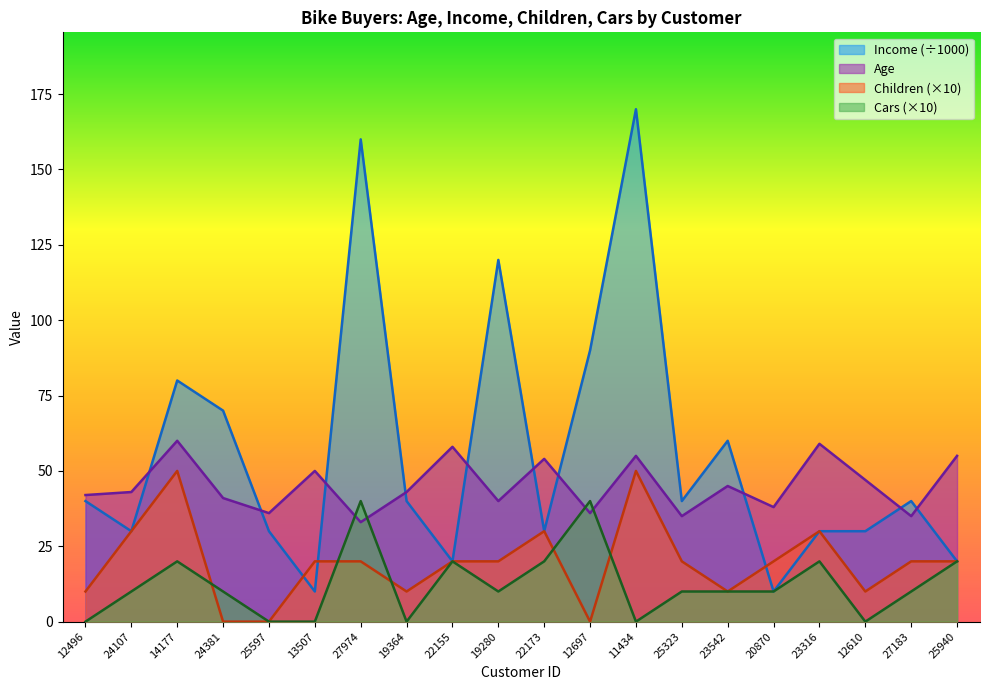

Where does the Cars series first go above 10?

14177